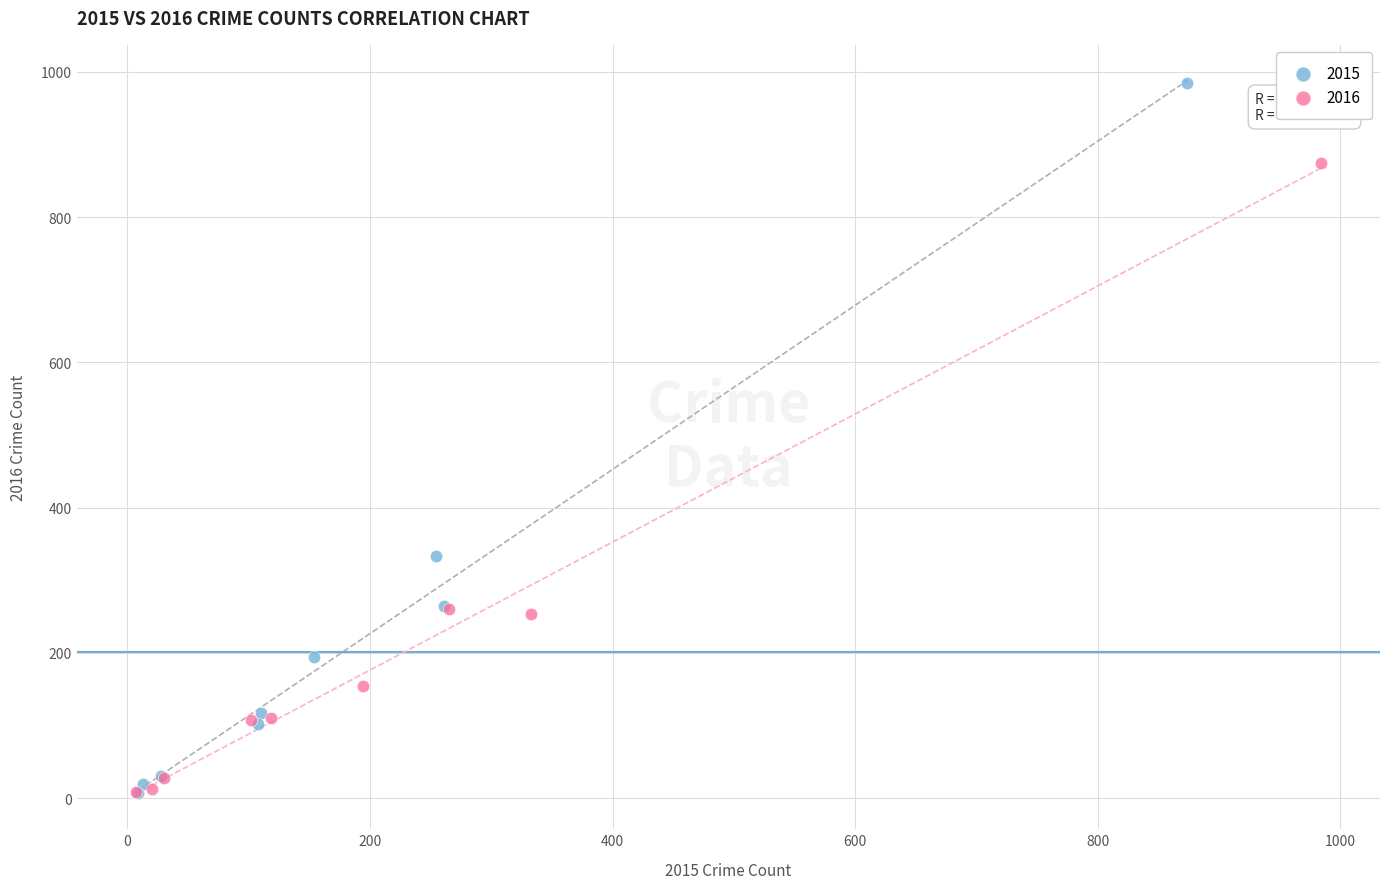

What are all the series names shown in the legend?

2015, 2016